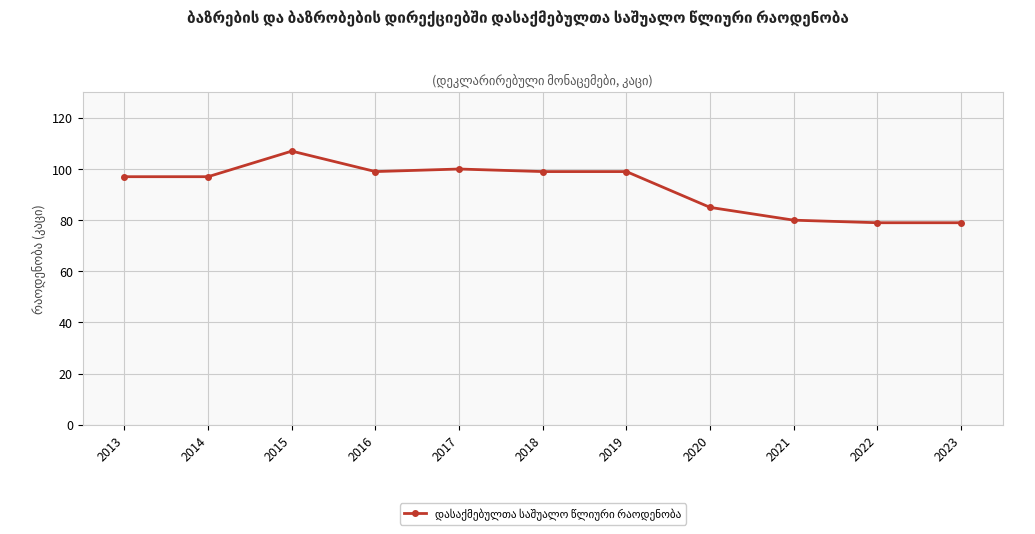

Read the value at 2016.

99